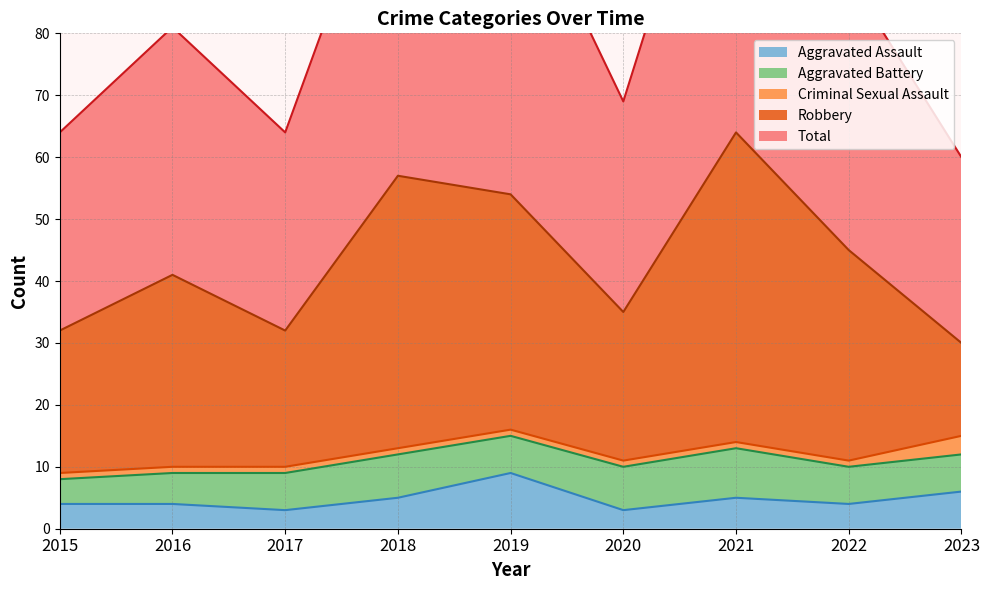

True or false: Aggravated Assault has a value of 3 at 2020.

True